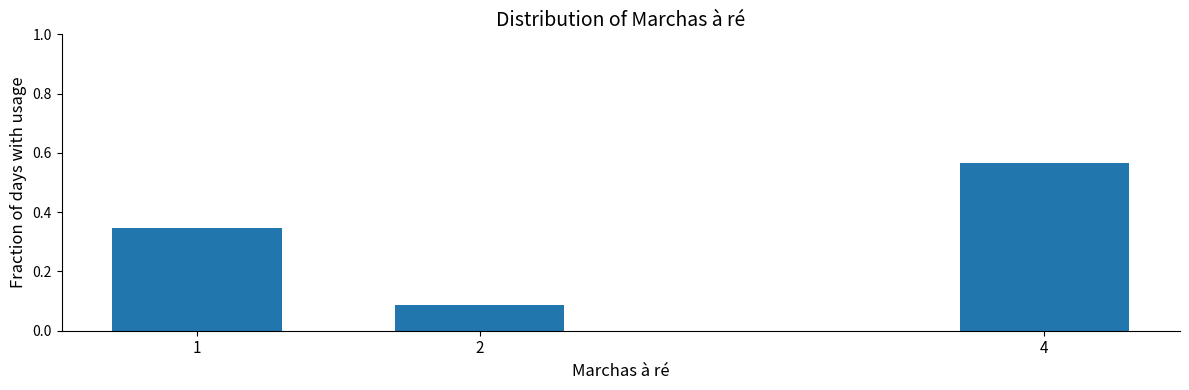

How many values are between 0 and 1?

3